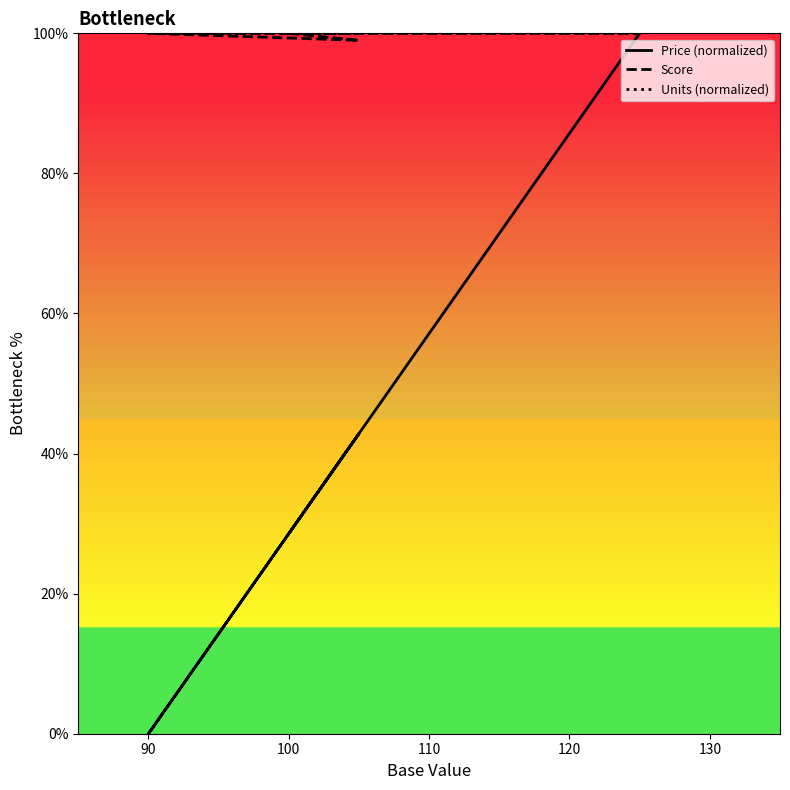

Is the value of Units (normalized) at 90 greater than the value of Price (normalized) at 80?

Yes